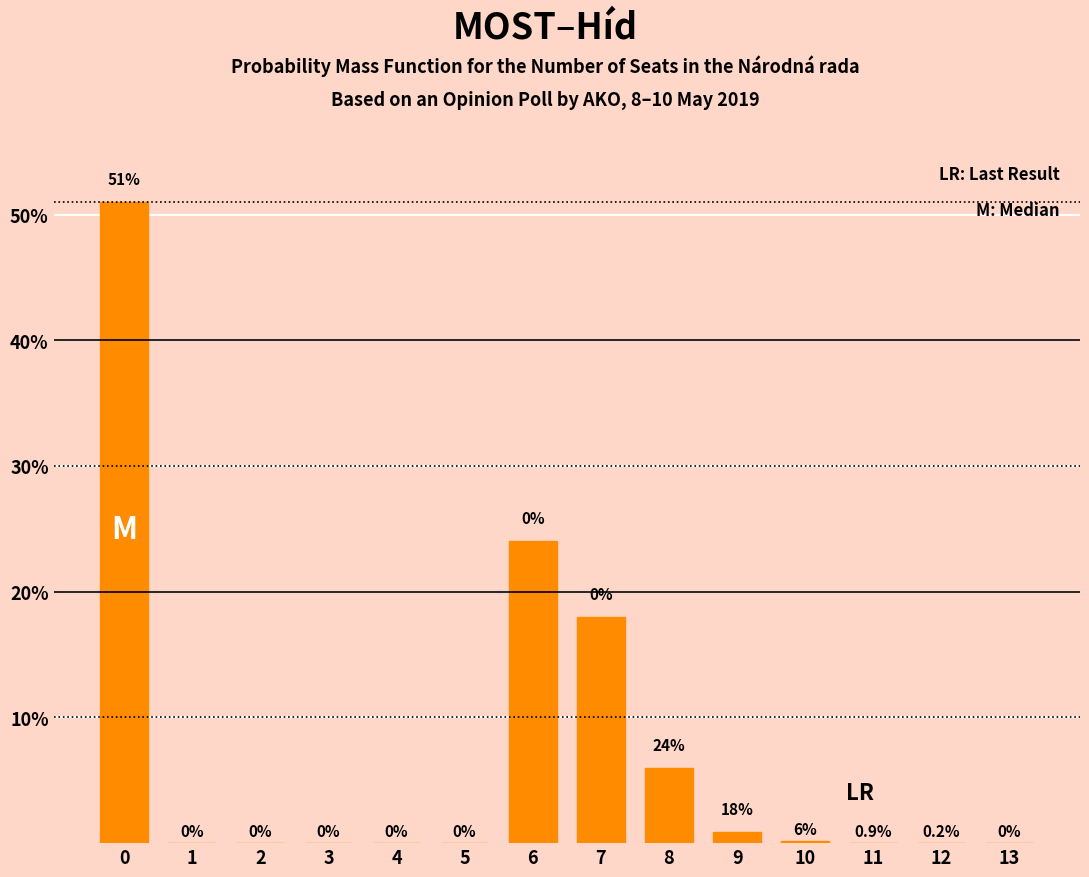

The value at 13 is -25.9. True or false?

False